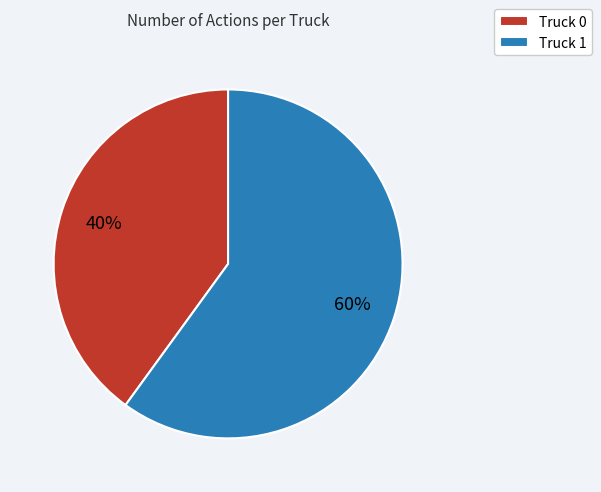

Which has a higher value, Truck 0 or Truck 1?

Truck 1